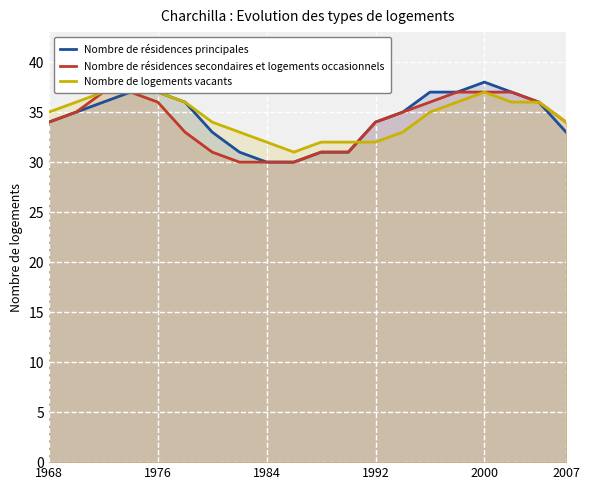

What is the maximum value for Nombre de résidences principales?

38